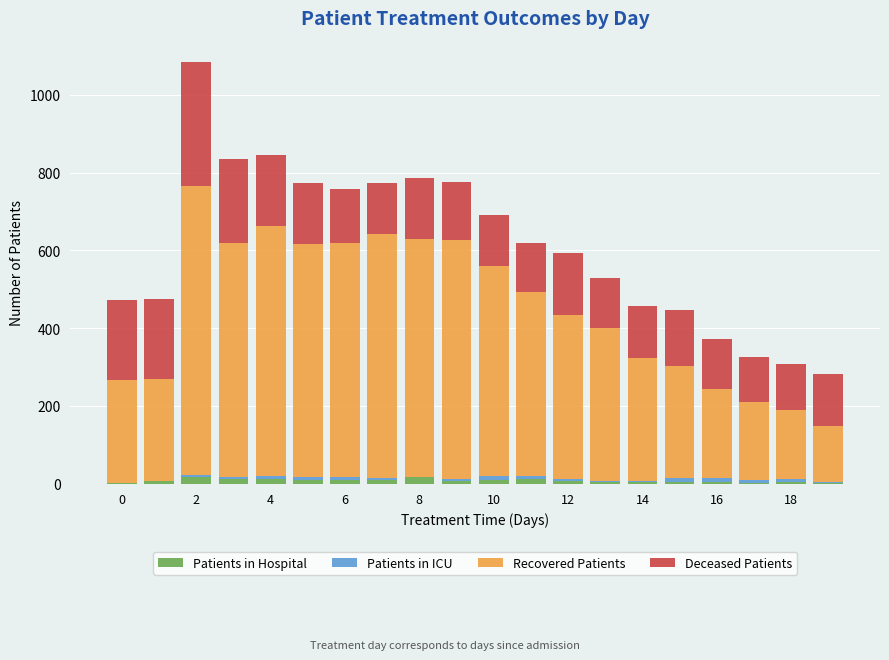

Are the bars grouped side by side (vs. stacked)?

No